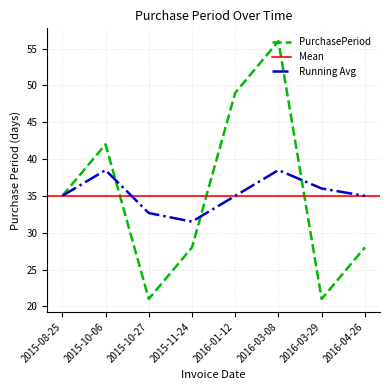

Read the value at 2016-04-26, to the nearest 5.

30